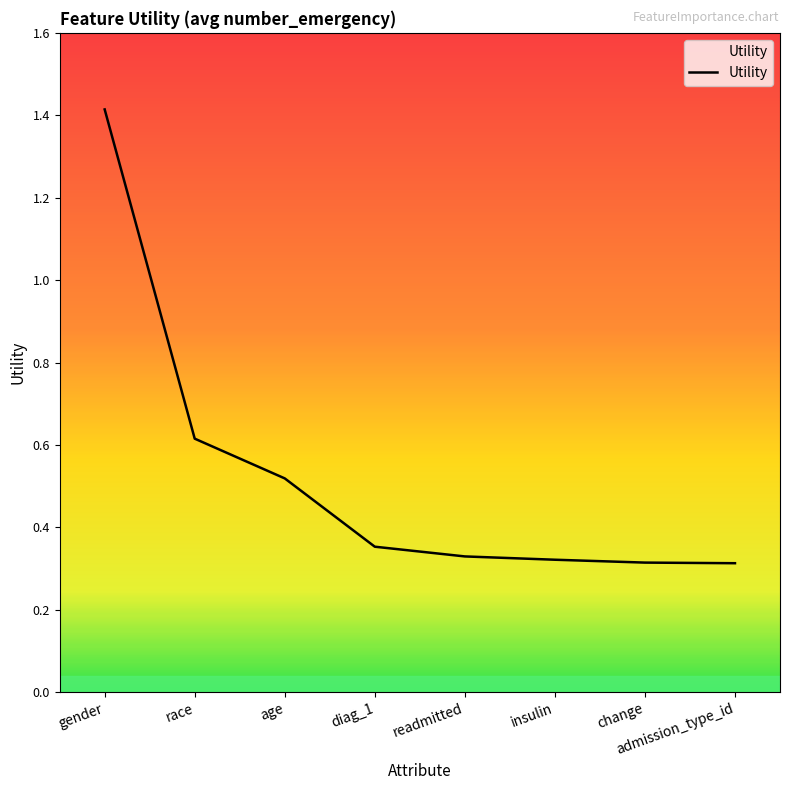

Count the values in the range 0 to 1.

7